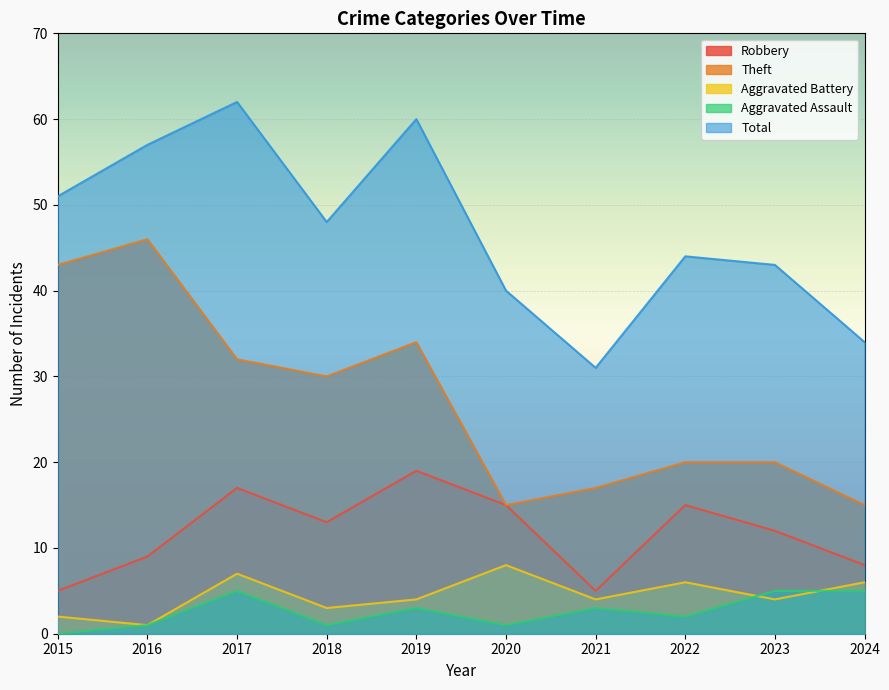

What is the sum of the Aggravated Battery values at 2017 and 2023?

11